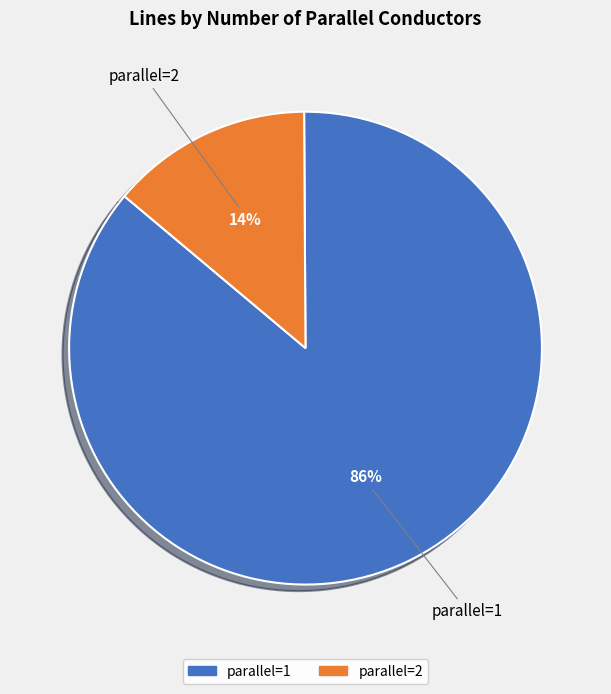

The parallel=1 slice represents 86% of the pie. True or false?

True